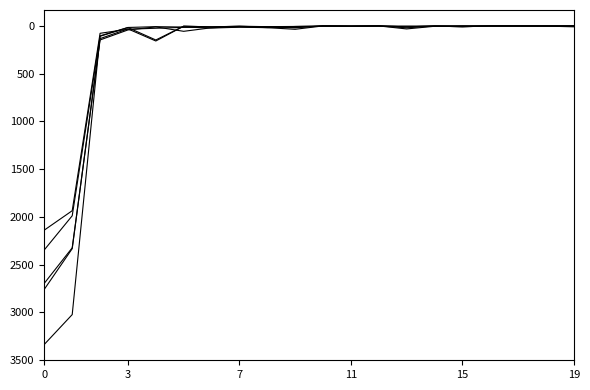

Is this an area chart (filled region under the line)?

No